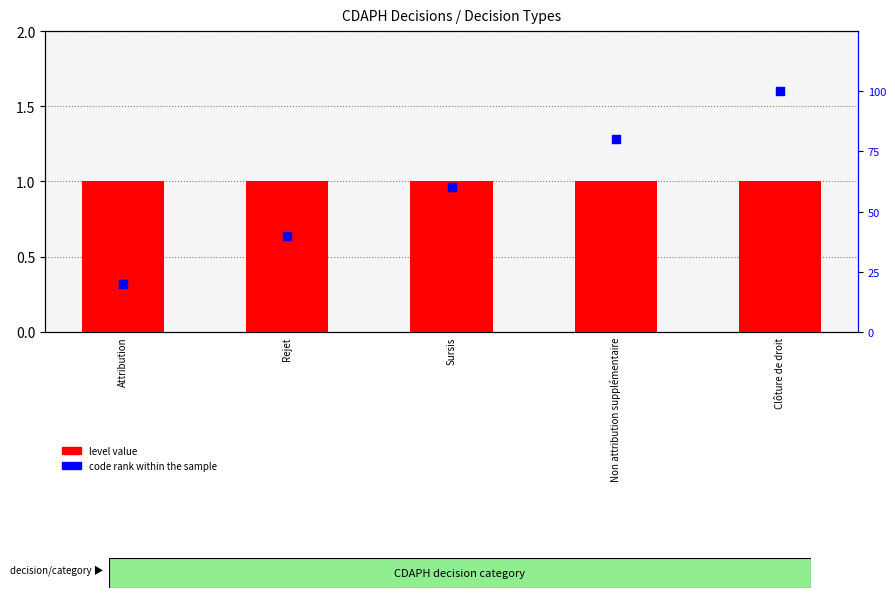

At which category is the sum across all series the highest?

Clôture de droit